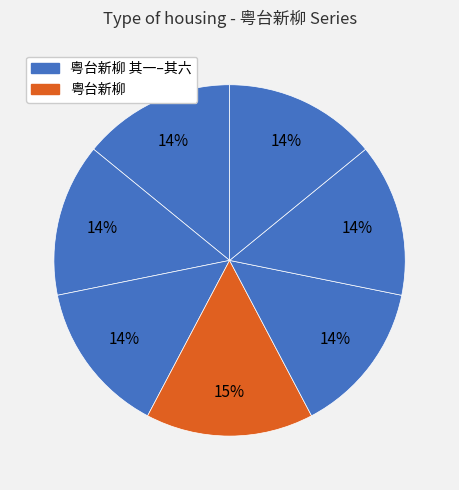

How many slices are in this pie chart?

7